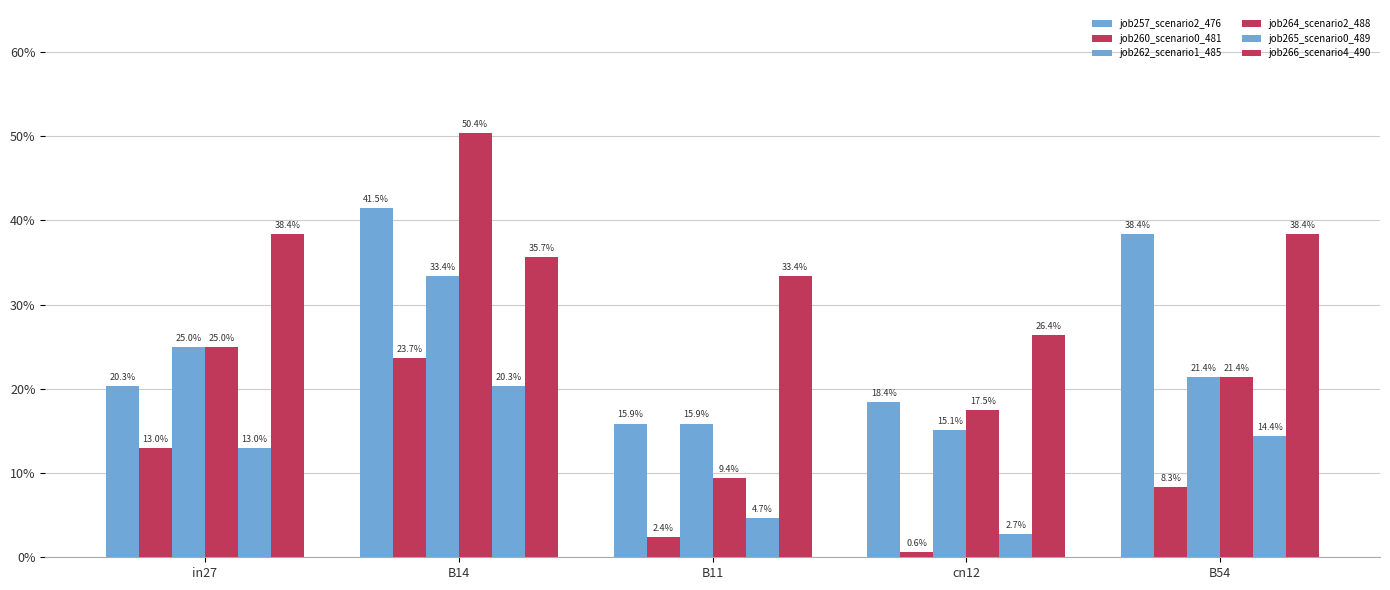

Count the job265_scenario0_489 values in the range 0 to 1.

5